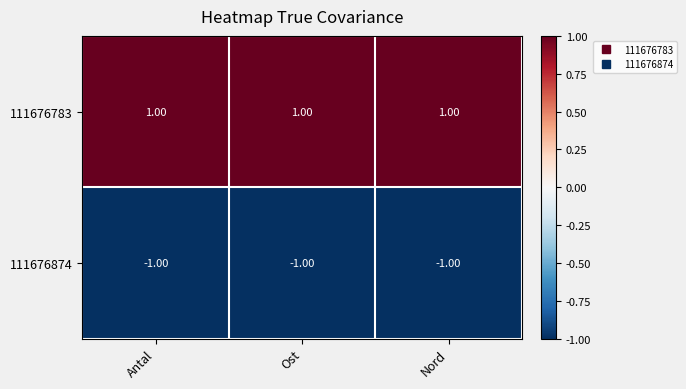

What is the sum of all 111676874 values?

-3